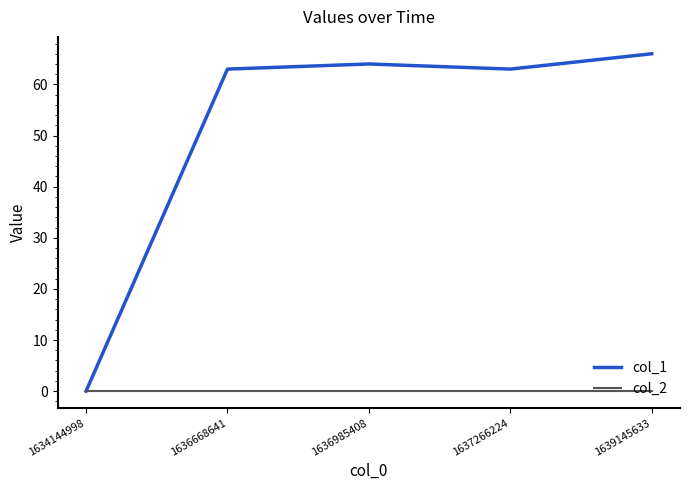

Which series has the widest spread of values?

col_1